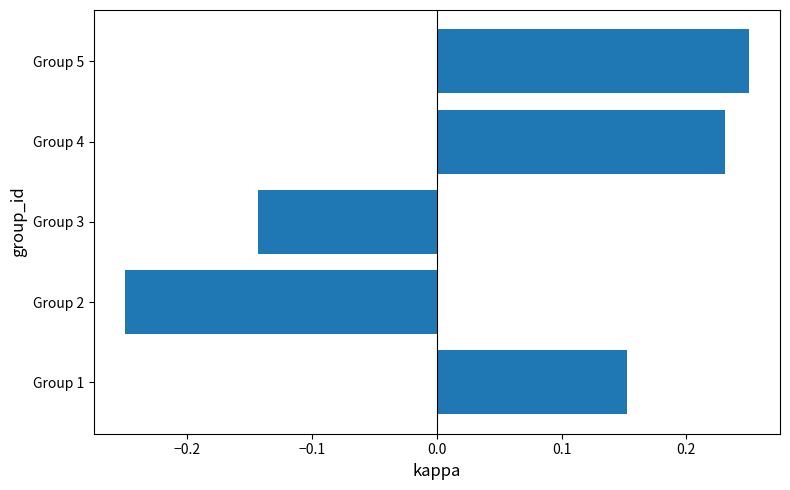

How many data points are less than 0?

2